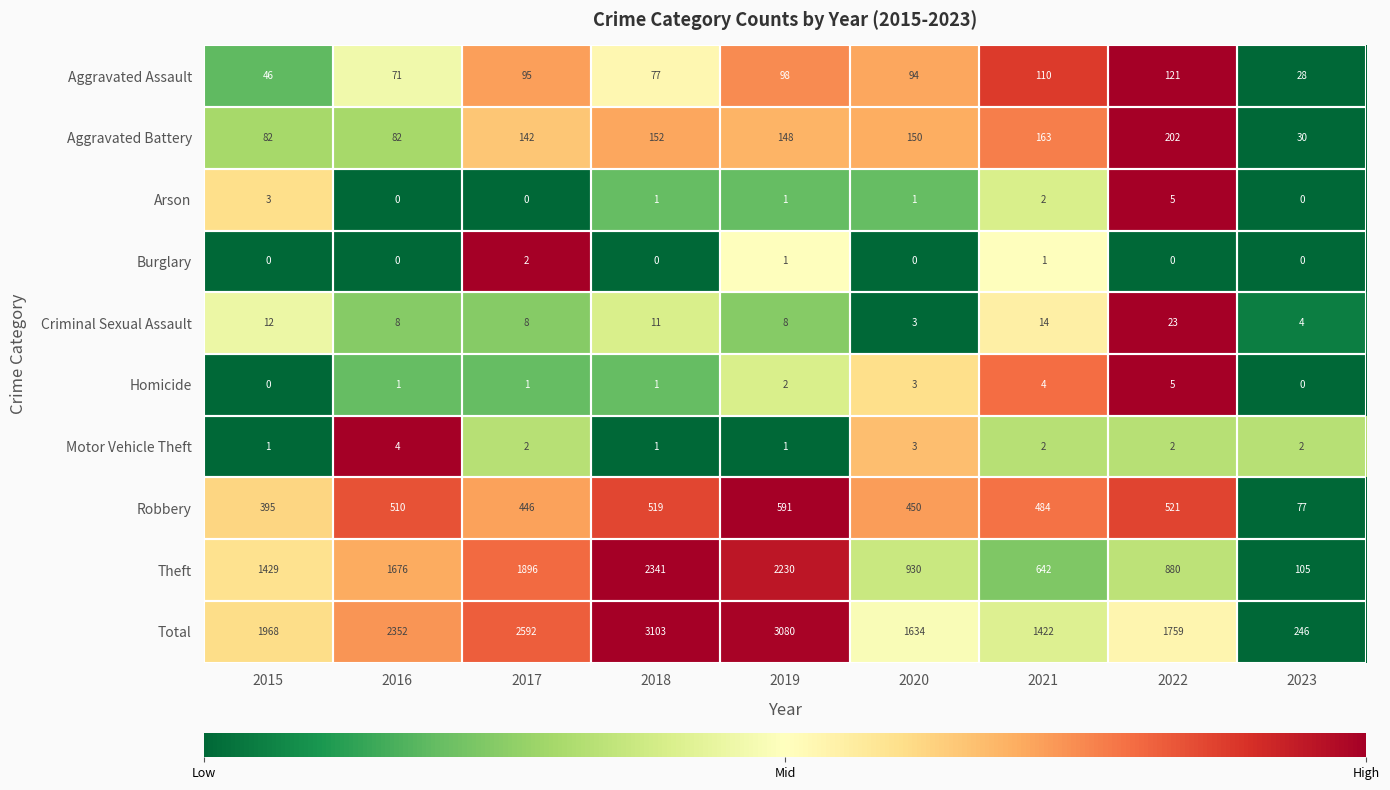

Rank the categories by Robbery value from highest to lowest.

2019, 2022, 2018, 2016, 2021, 2020, 2017, 2015, 2023